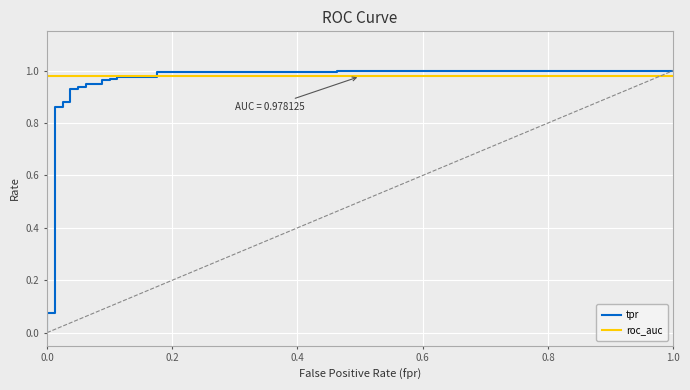

List the series in order of their peak value, lowest first.

roc_auc, tpr